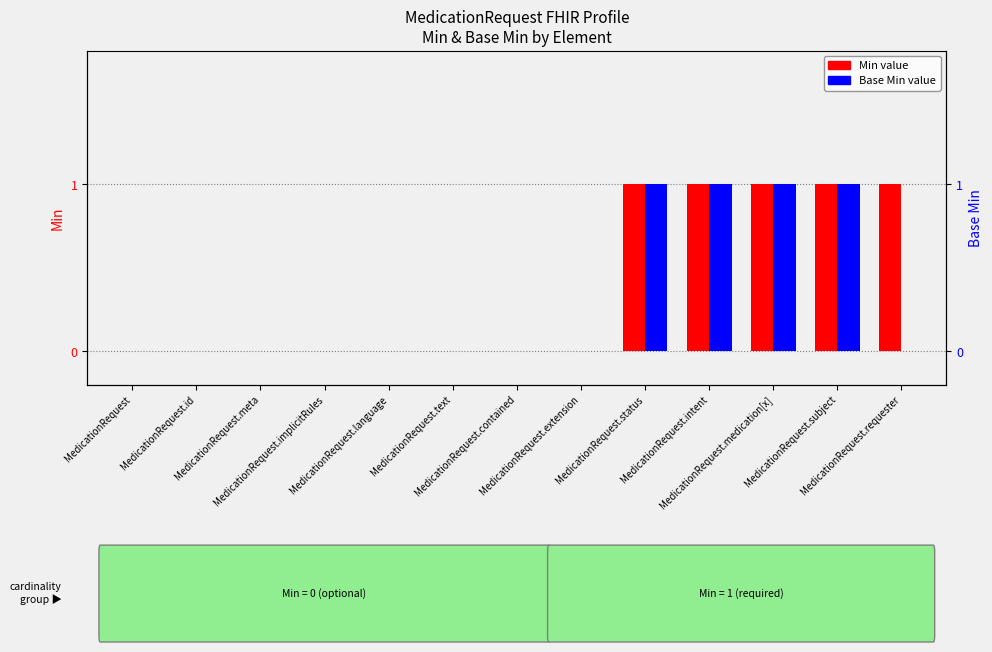

What is the approximate value of Base Min at MedicationRequest.subject?

1